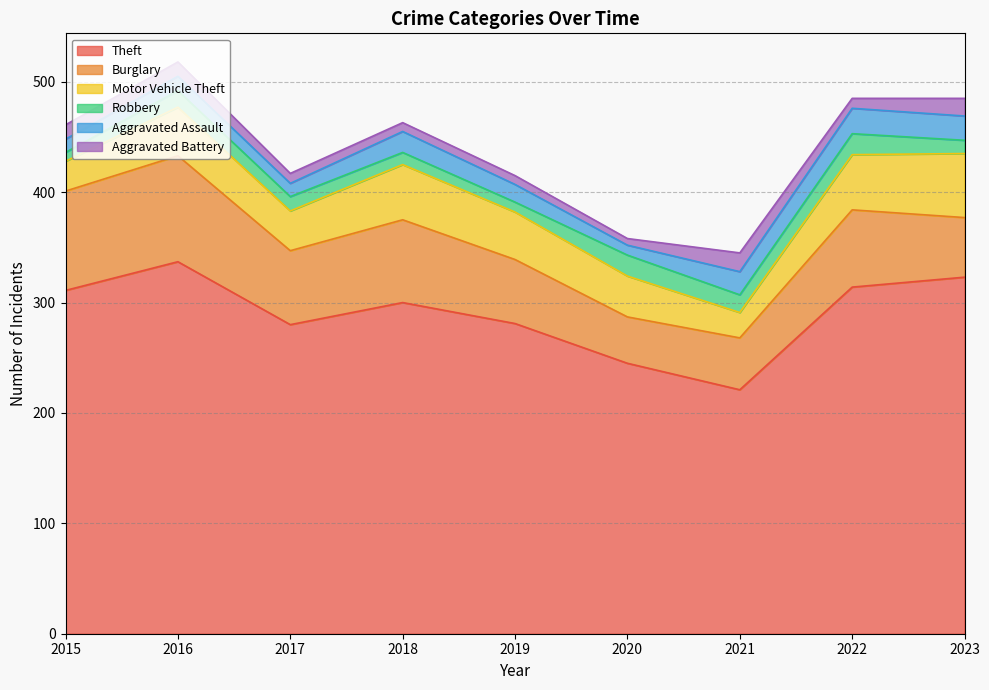

Does the chart have visible grid lines?

Yes